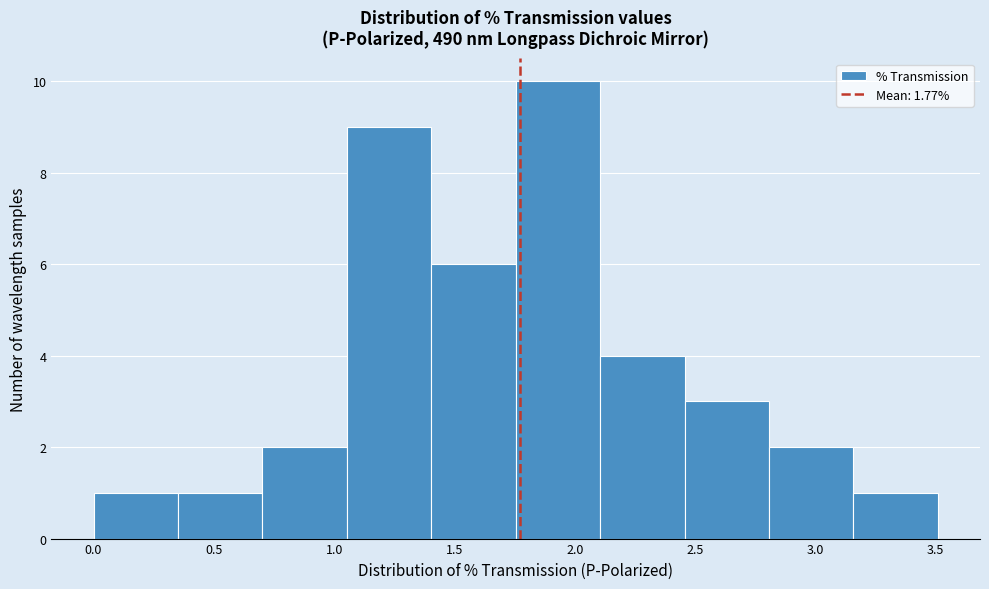

Reading left to right, transcribe this chart: for each bar, give the range it covers on the x-axis and its height. Neither the bar edges nor the heights are printed on the chart, so give them approximately, as read against the axes.

0.00 to 0.35: 1
0.35 to 0.70: 1
0.70 to 1.05: 2
1.05 to 1.40: 9
1.40 to 1.75: 6
1.75 to 2.10: 10
2.10 to 2.45: 4
2.45 to 2.80: 3
2.80 to 3.15: 2
3.15 to 3.50: 1